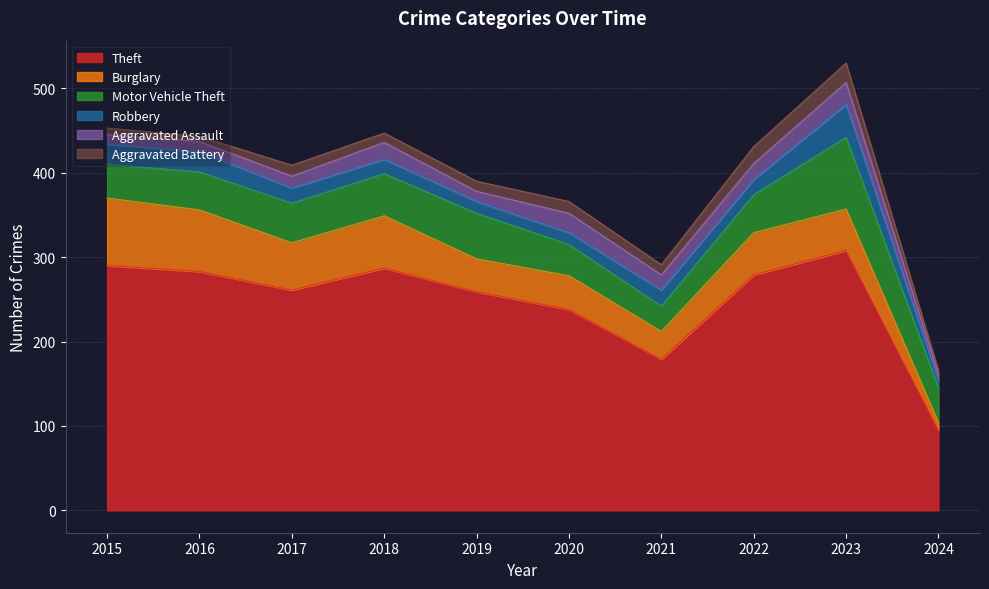

Which series has the widest spread of values?

Theft